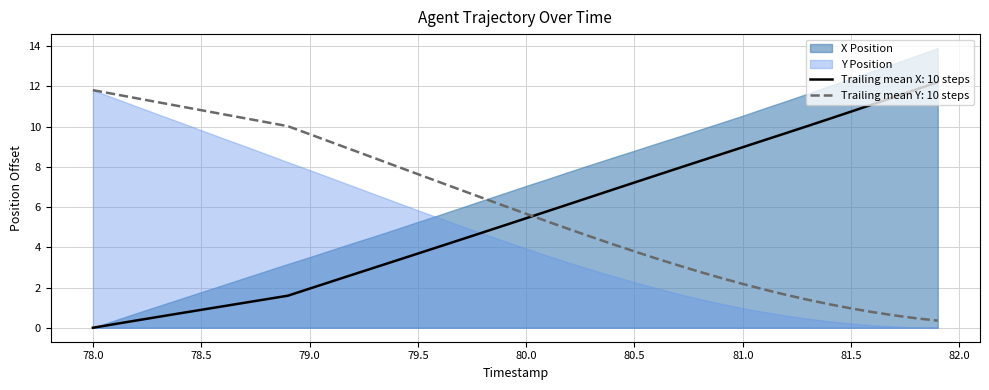

True or false: Trailing mean X: 10 steps has a value of 10.7 at 81.5.

True